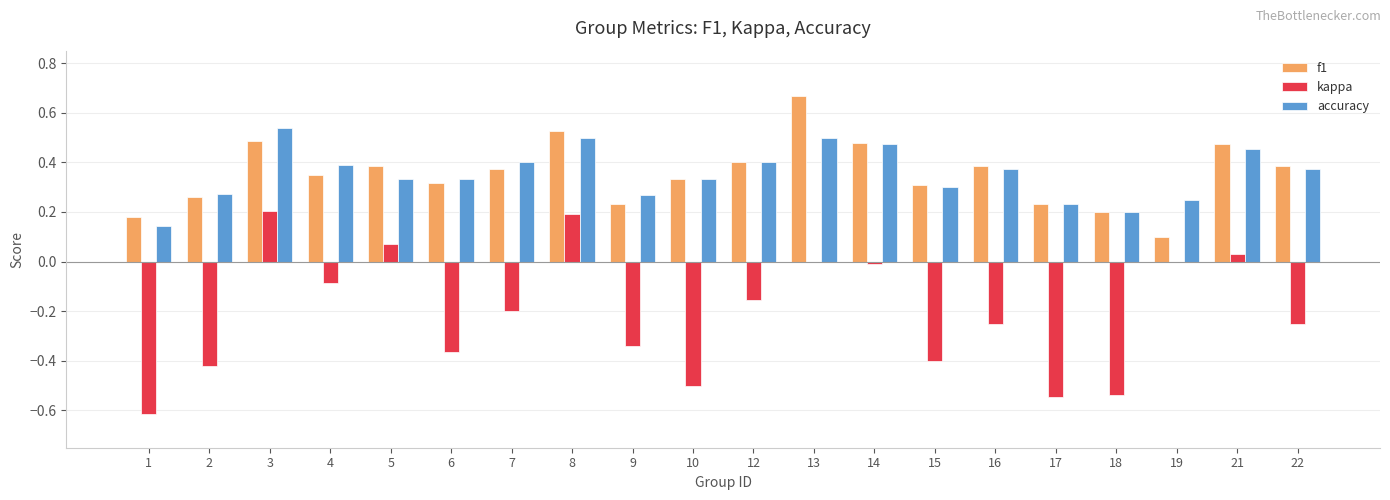

The value of f1 at 18 is 0.2. True or false?

True